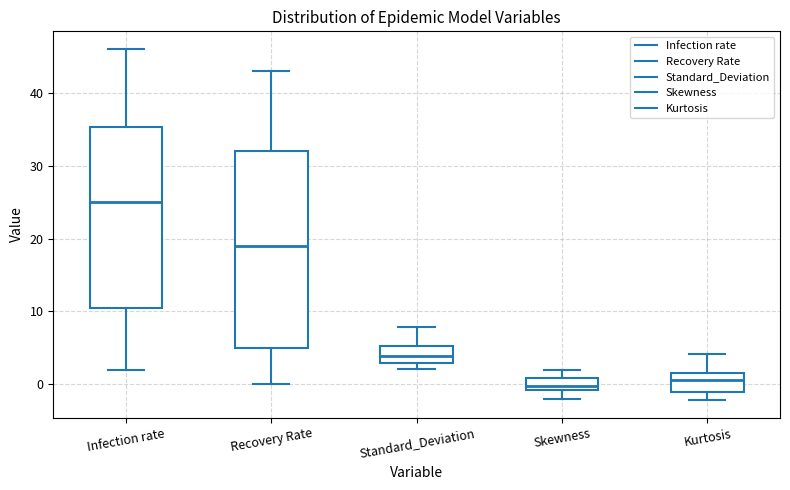

Which box is the tallest, from its lower edge to its upper edge?

Recovery Rate